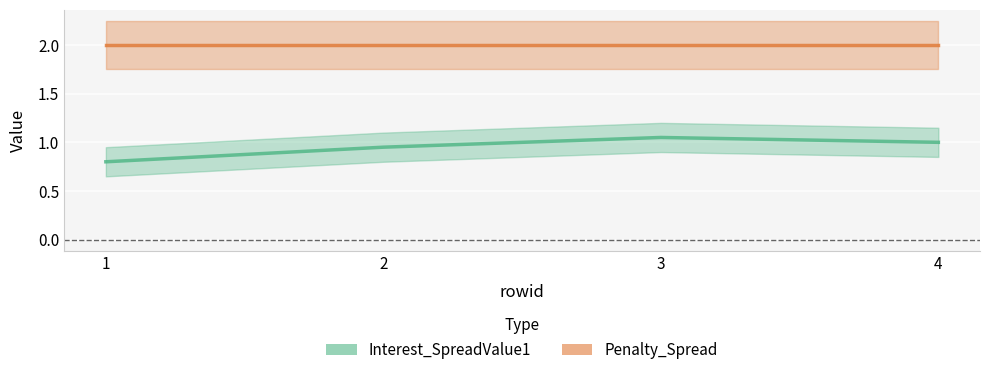

Which series changed the most between 2 and 4?

Interest_SpreadValue1